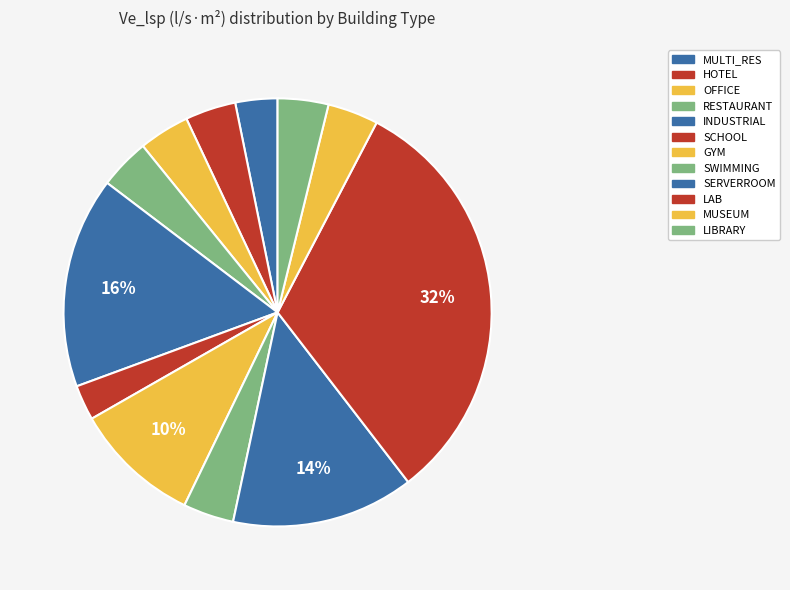

Rank the categories by value from highest to lowest.

LAB, INDUSTRIAL, SERVERROOM, GYM, HOTEL, OFFICE, RESTAURANT, SWIMMING, MUSEUM, LIBRARY, MULTI_RES, SCHOOL